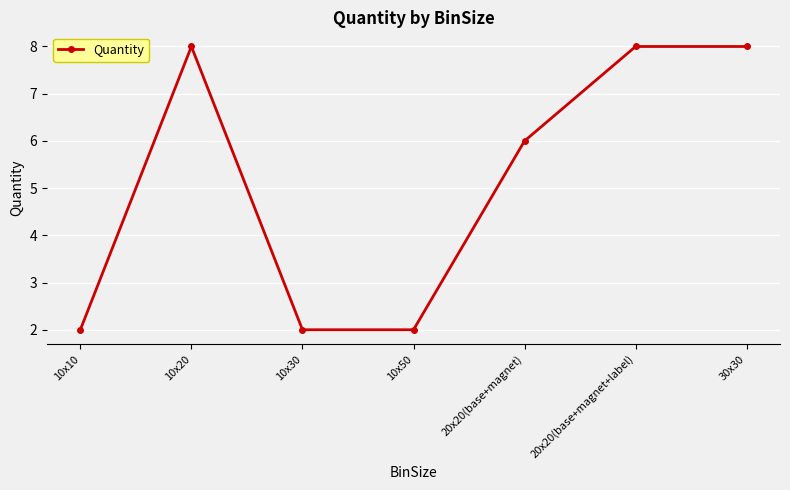

The value at 10x50 is 2. True or false?

True